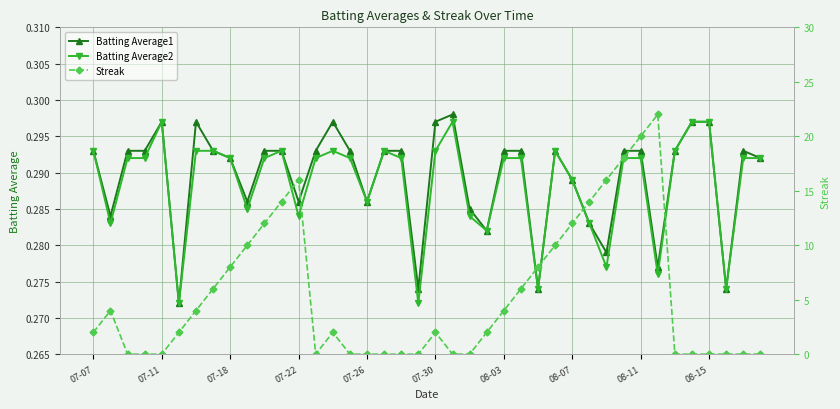

List the series in order of their peak value, highest first.

Streak, Batting Average1, Batting Average2